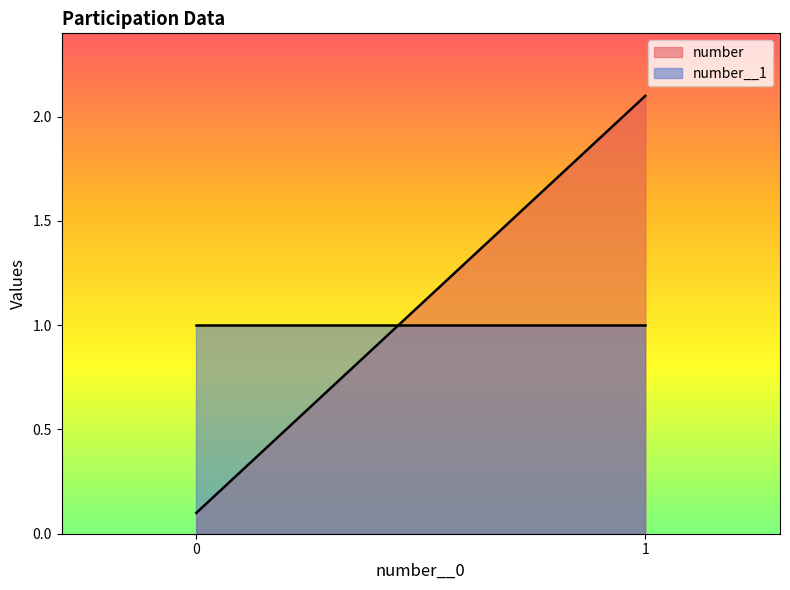

At 1, list the series in order from largest to smallest.

number, number__1